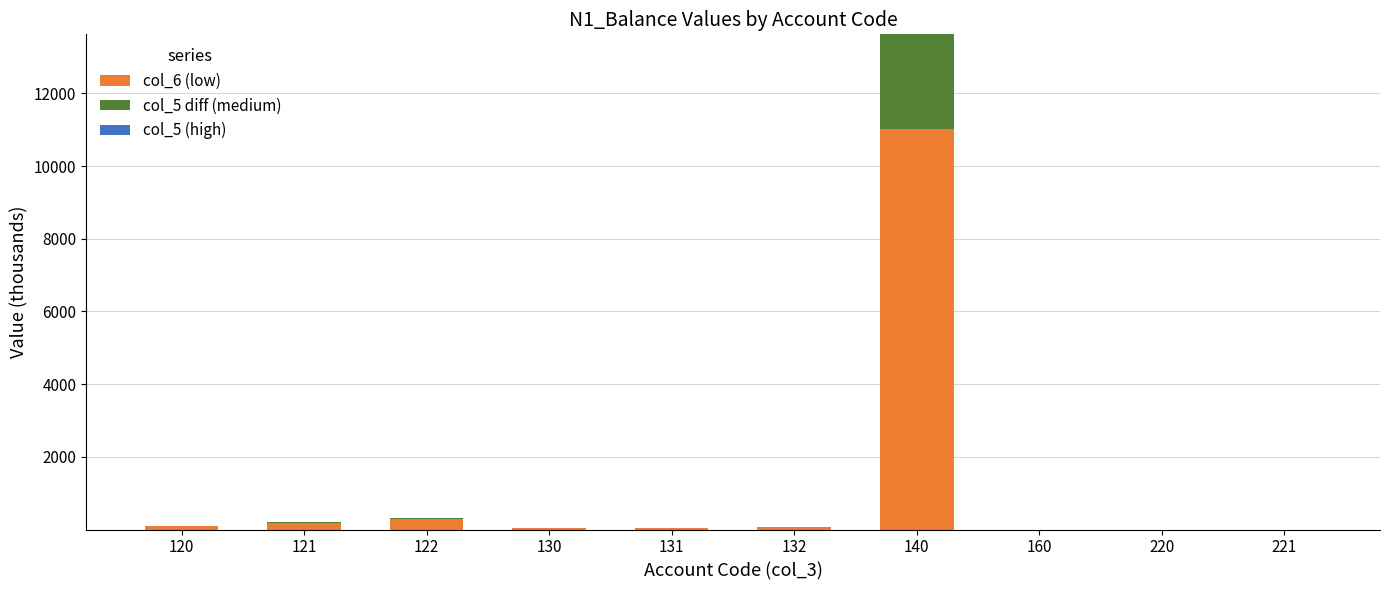

What is the highest value of the col_6 (low) series?

11005.7